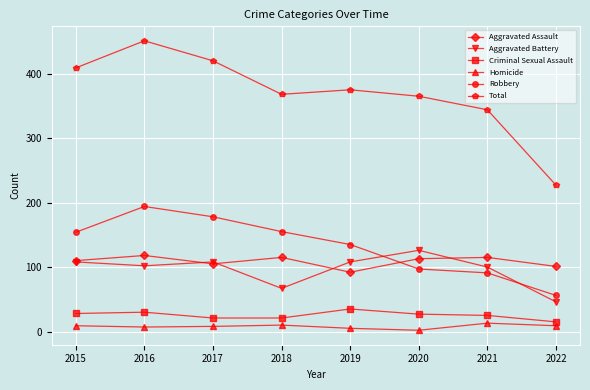

How many categories are shown in the chart?

8